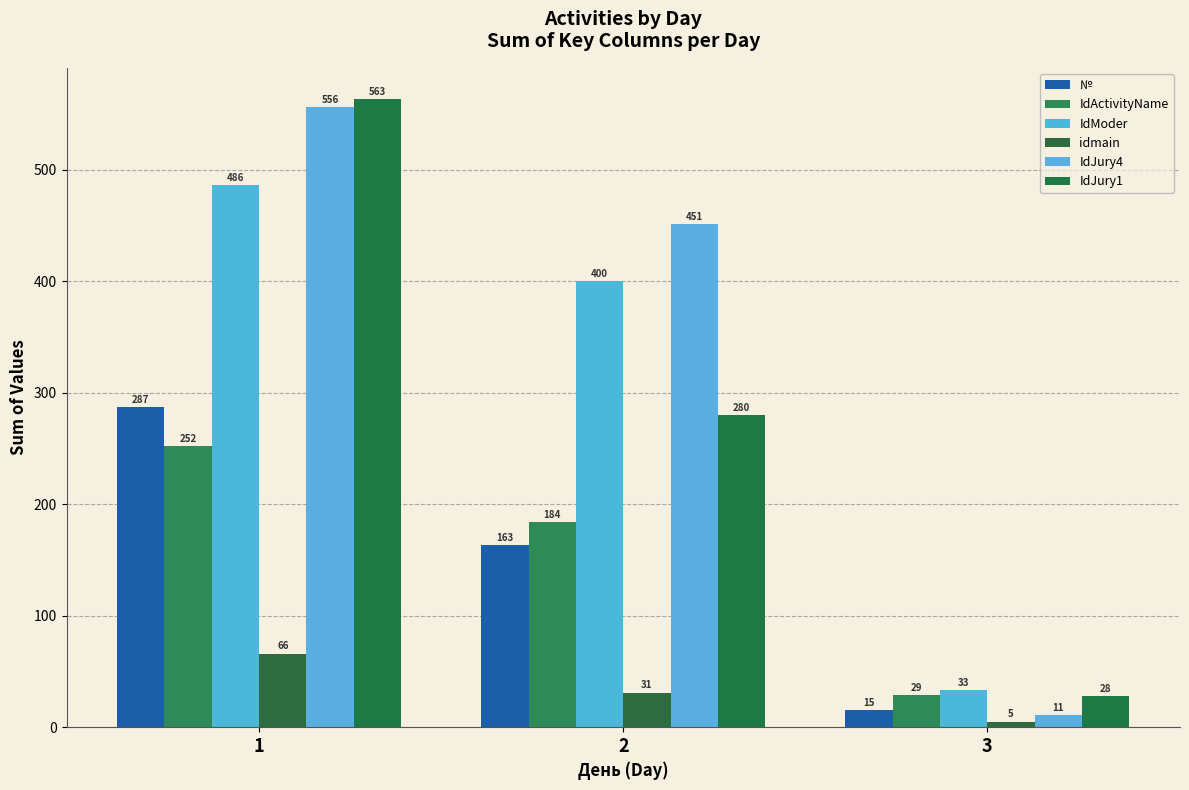

At which label is IdJury4 closest to 283?

2